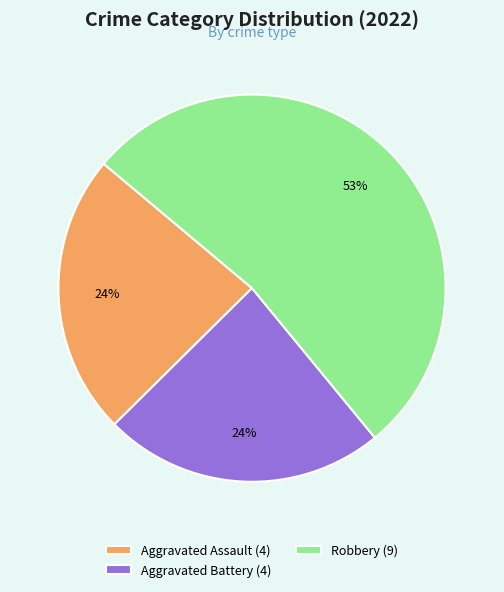

What percentage is the Aggravated Battery (4) slice, to the nearest percent?

24%